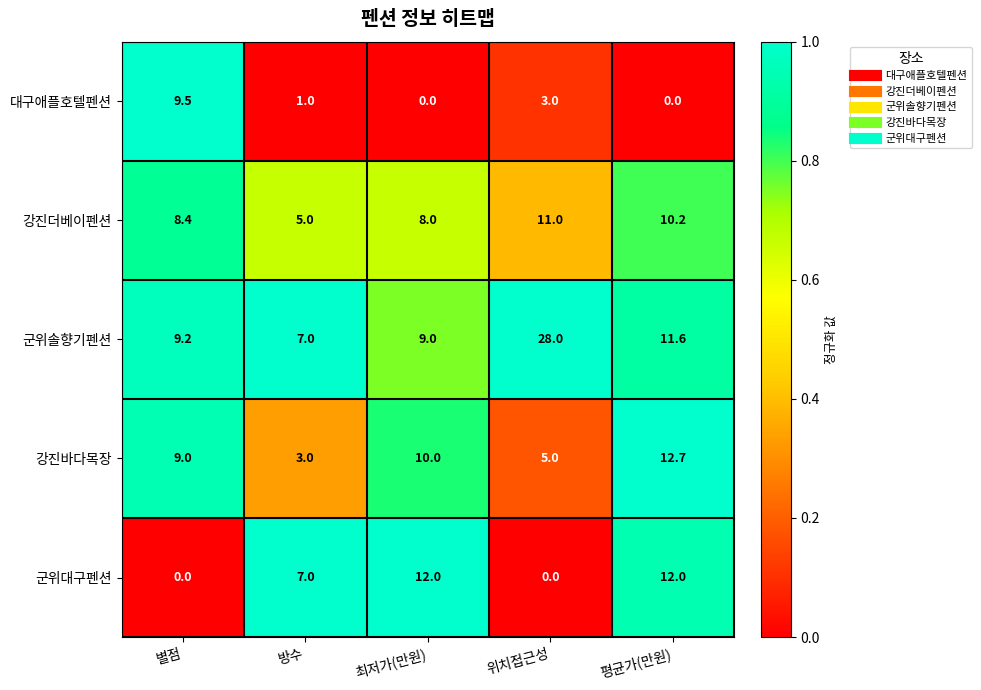

What is the sum of all 군위대구펜션 values?

31.0